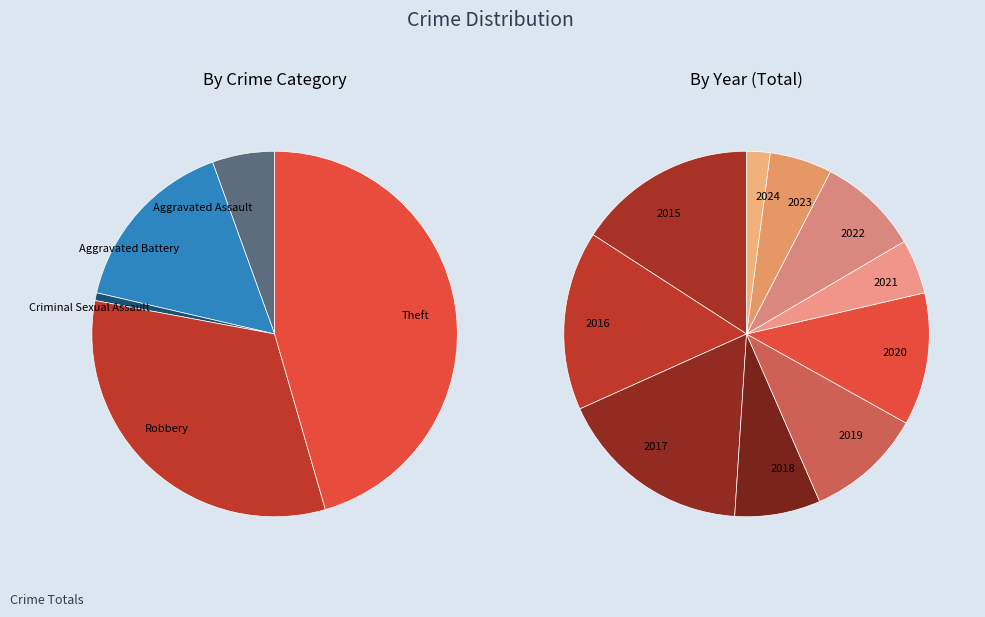

What is the change in value from 2020 to 2023?

-9